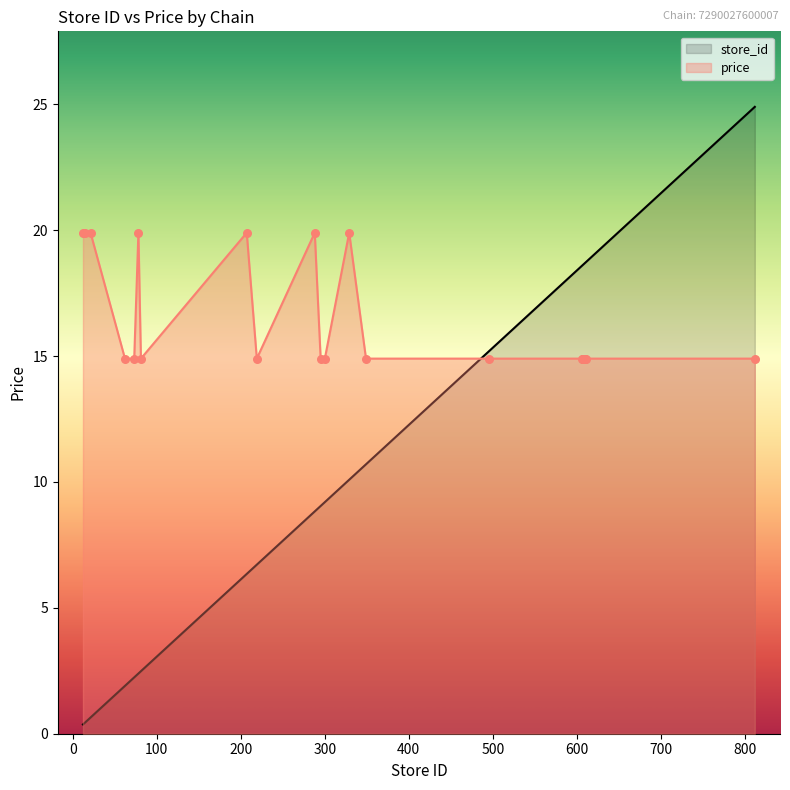

Which series reaches the minimum Y coordinate?

store_id